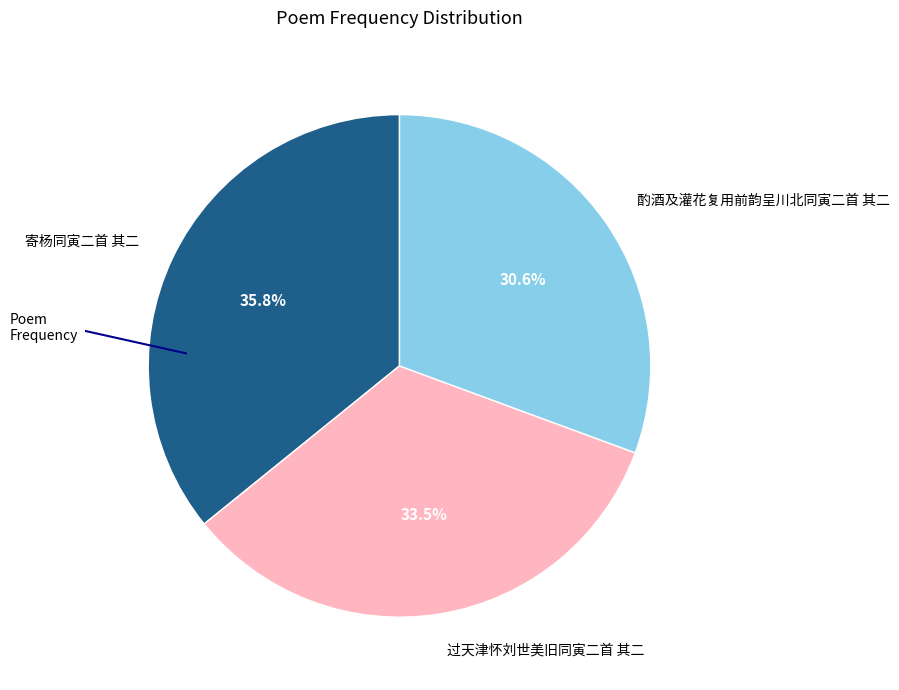

The 酌酒及灌花复用前韵呈川北同寅二首 其二 slice represents 19% of the pie. True or false?

False